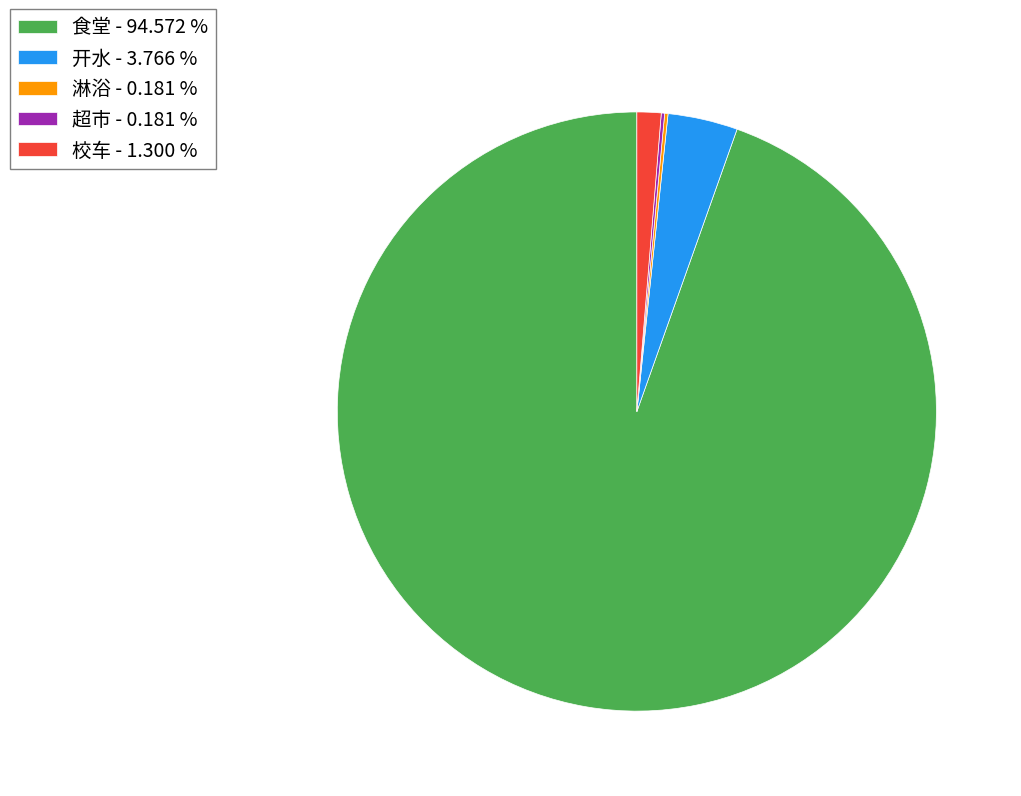

Is 食堂 - 94.572 % the majority of the pie?

Yes